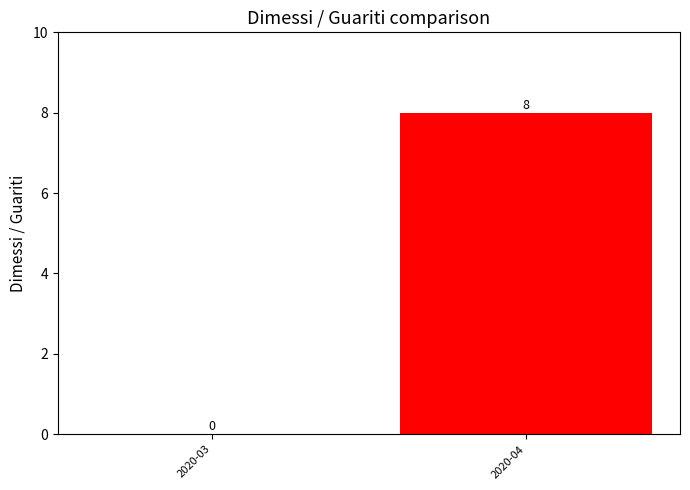

How many series are shown in this chart?

1